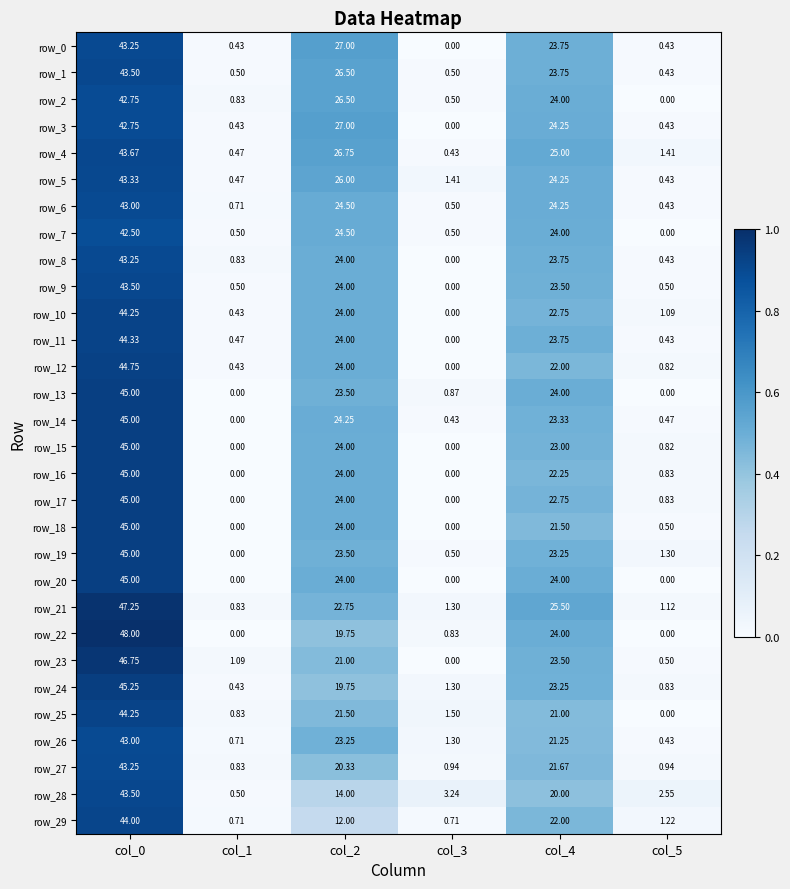

What is the sum of the row_27 values at col_5 and col_0?

44.2